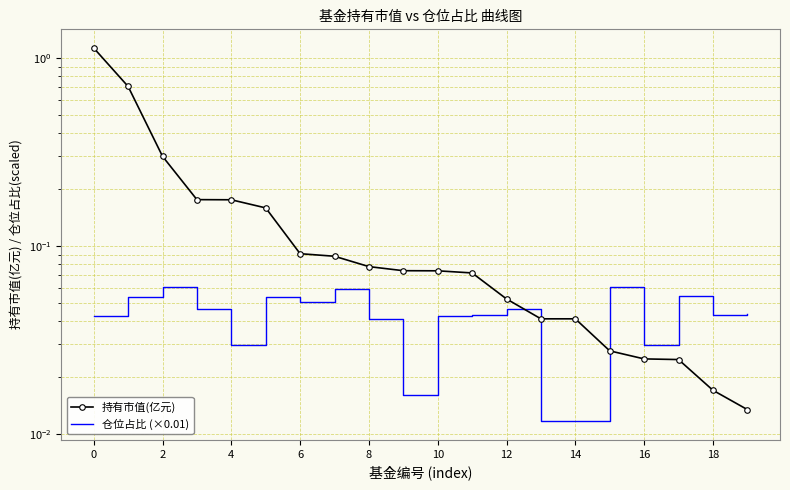

Which series has the largest total across all categories?

持有市值(亿元)